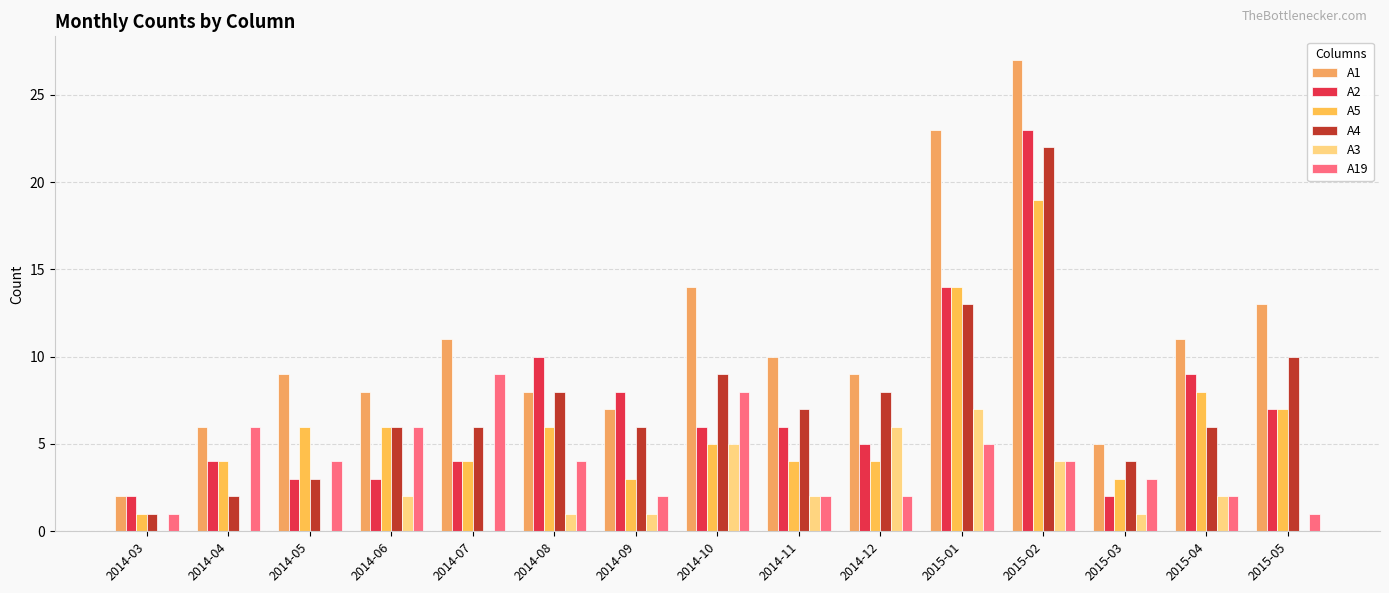

What is the difference between the maximum and minimum values in the A1 series?

25